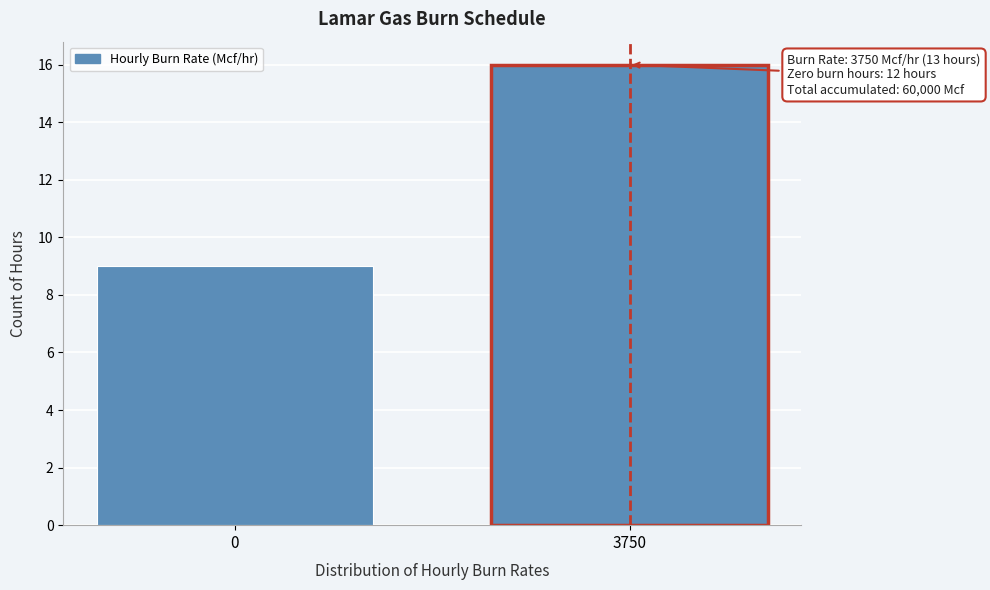

Reading left to right, list all the values displayed in this chart.

9	16